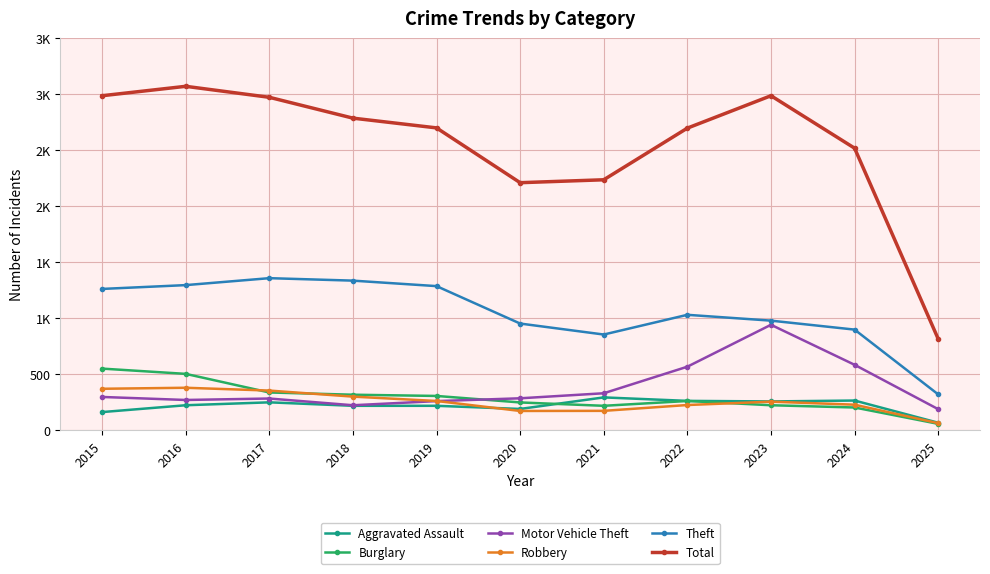

What are all the series names shown in the legend?

Aggravated Assault, Burglary, Motor Vehicle Theft, Robbery, Theft, Total